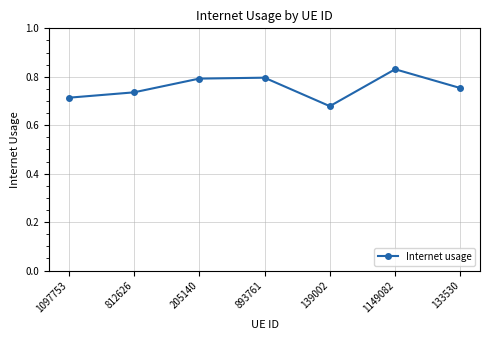

At which category does the chart reach its minimum across all series?

139002